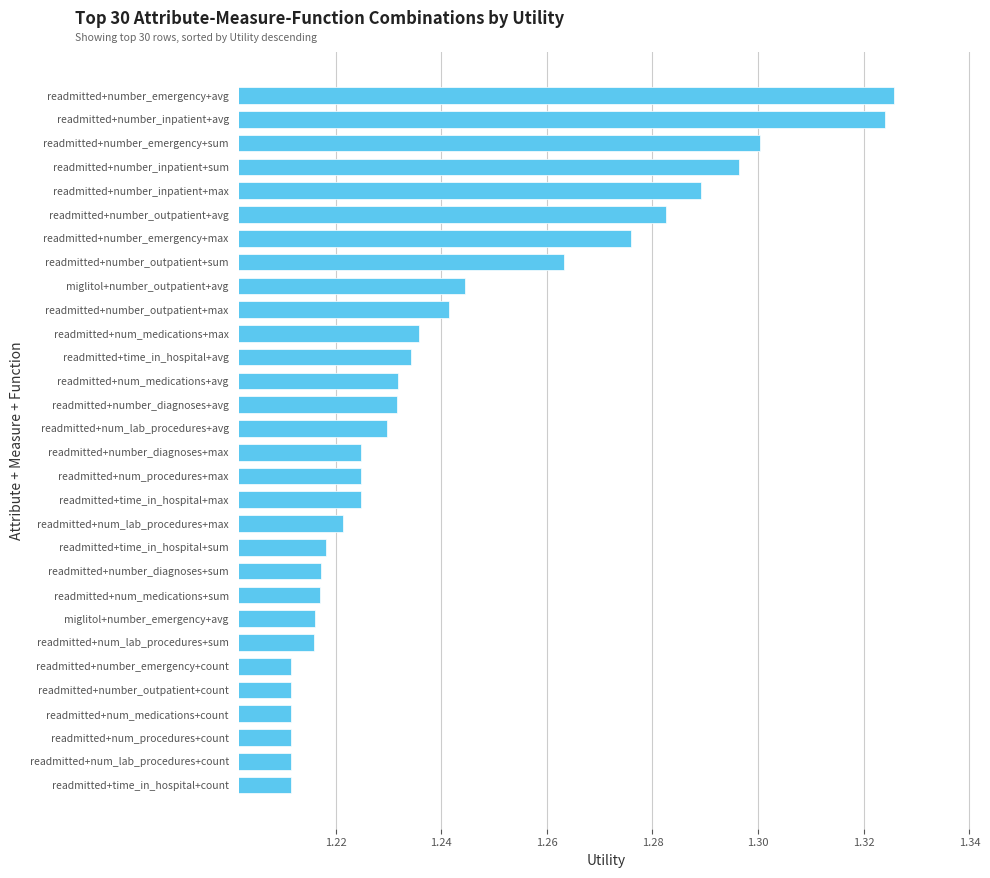

Between readmitted+num_lab_procedures+sum and readmitted+number_outpatient+sum, which is larger?

readmitted+number_outpatient+sum